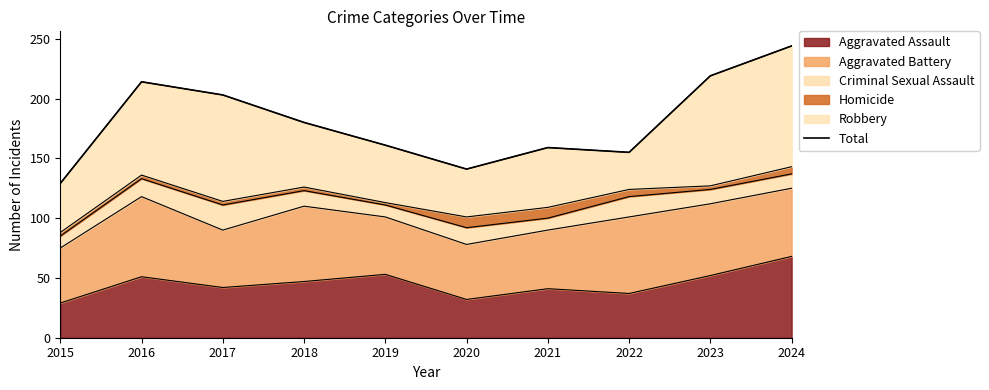

Reading left to right, transcribe all the data shown in this chart.

129	214	203	180	161	141	159	155	219	244